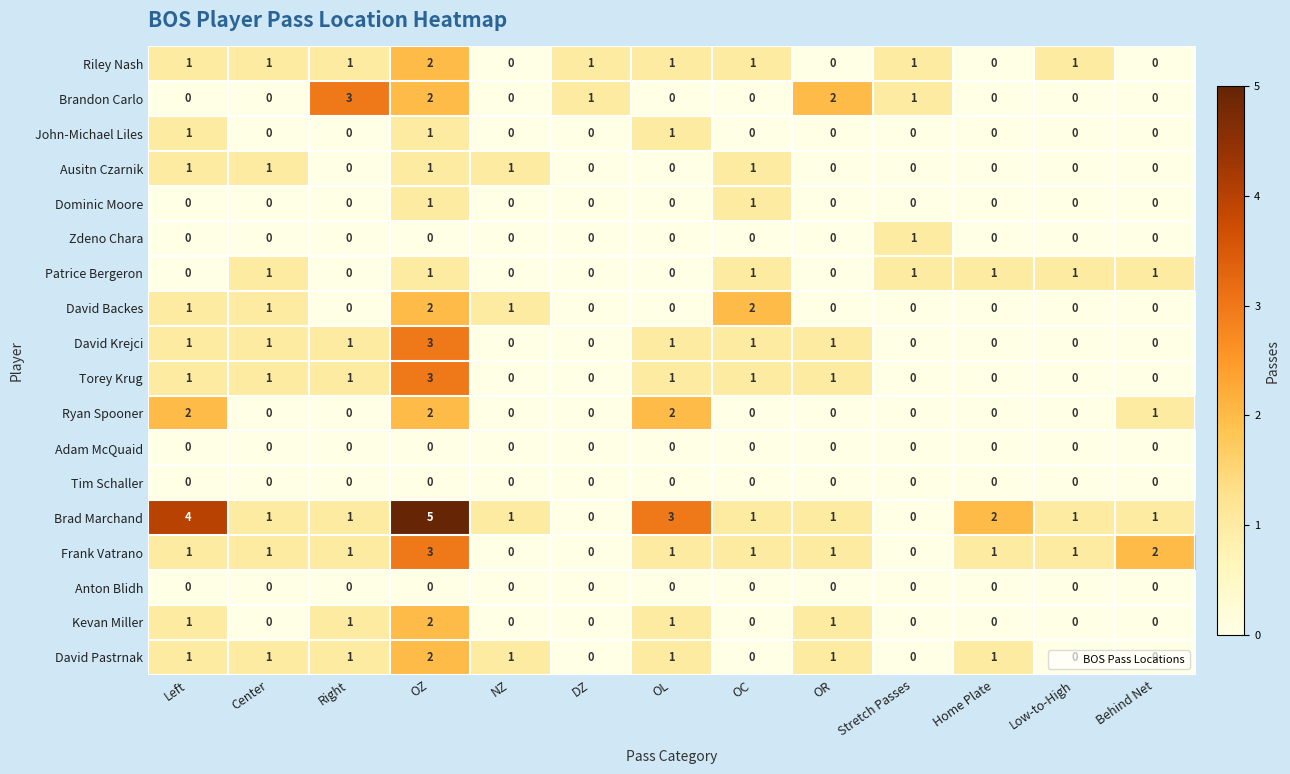

What is the greatest value displayed?

5